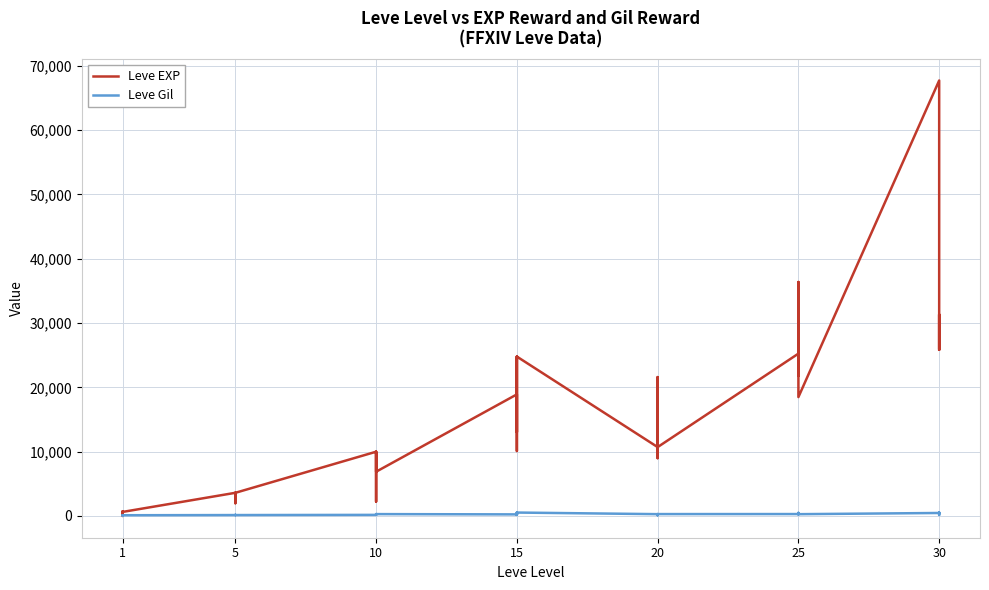

What is the difference between the Leve Gil values at 5 and 10?

154